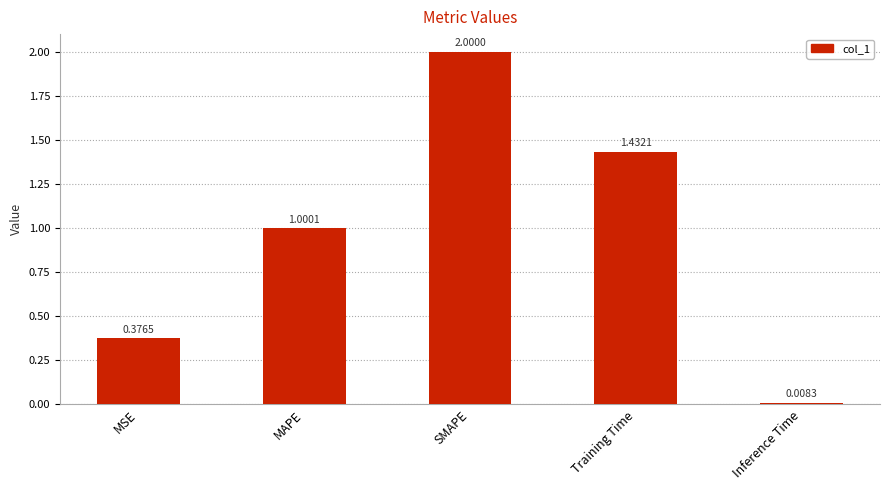

List the labels in order of value, smallest first.

Inference Time, MSE, MAPE, Training Time, SMAPE